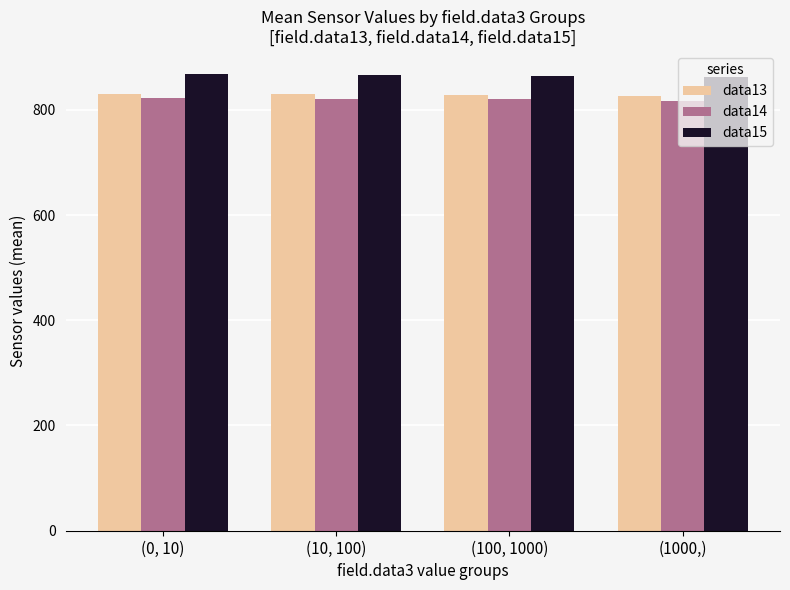

What position from the right is (100, 1000)?

2